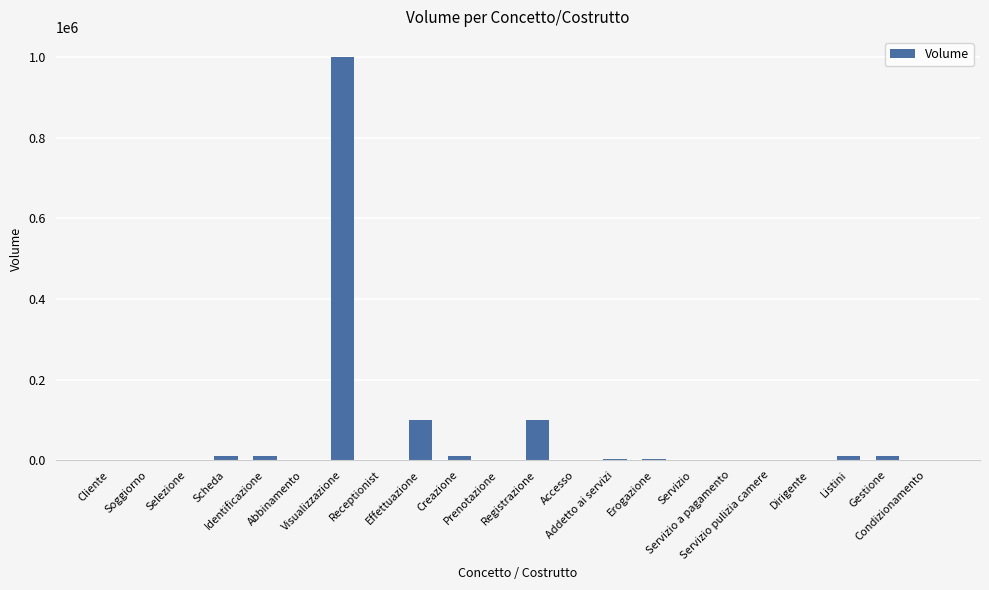

What is the greatest value displayed?

1000000